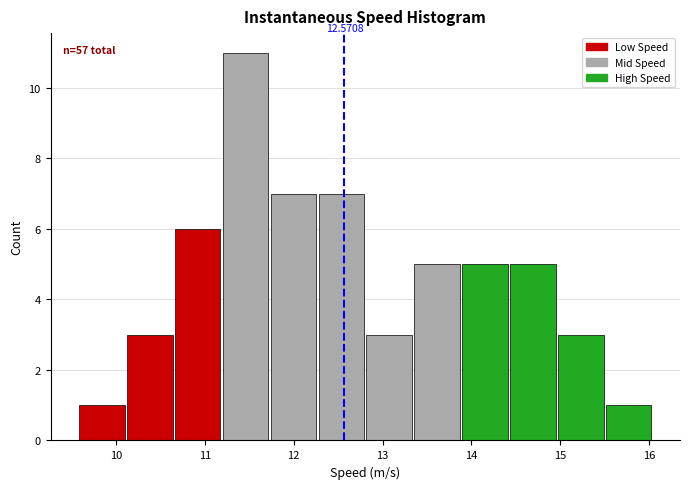

Which range on the x-axis has the tallest bar?

11.2 to 11.7